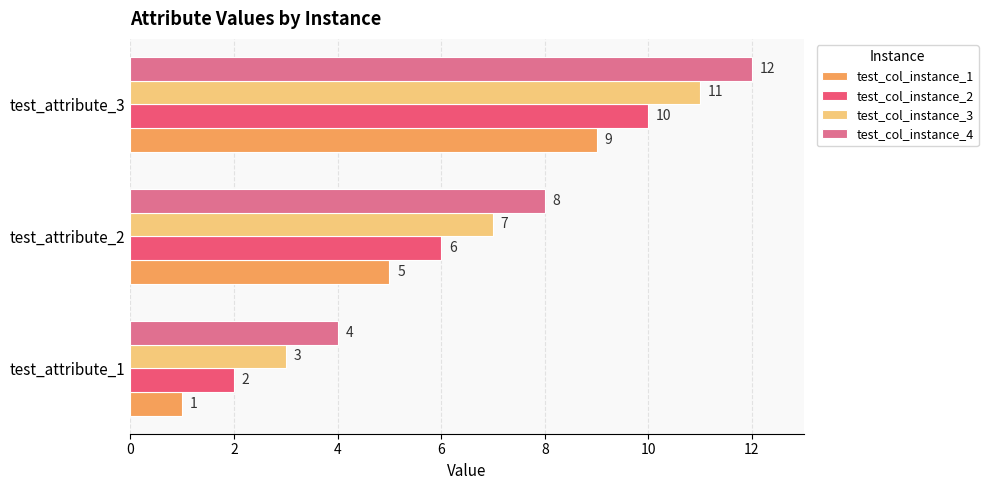

What value does the test_col_instance_1 series have at test_attribute_3?

9